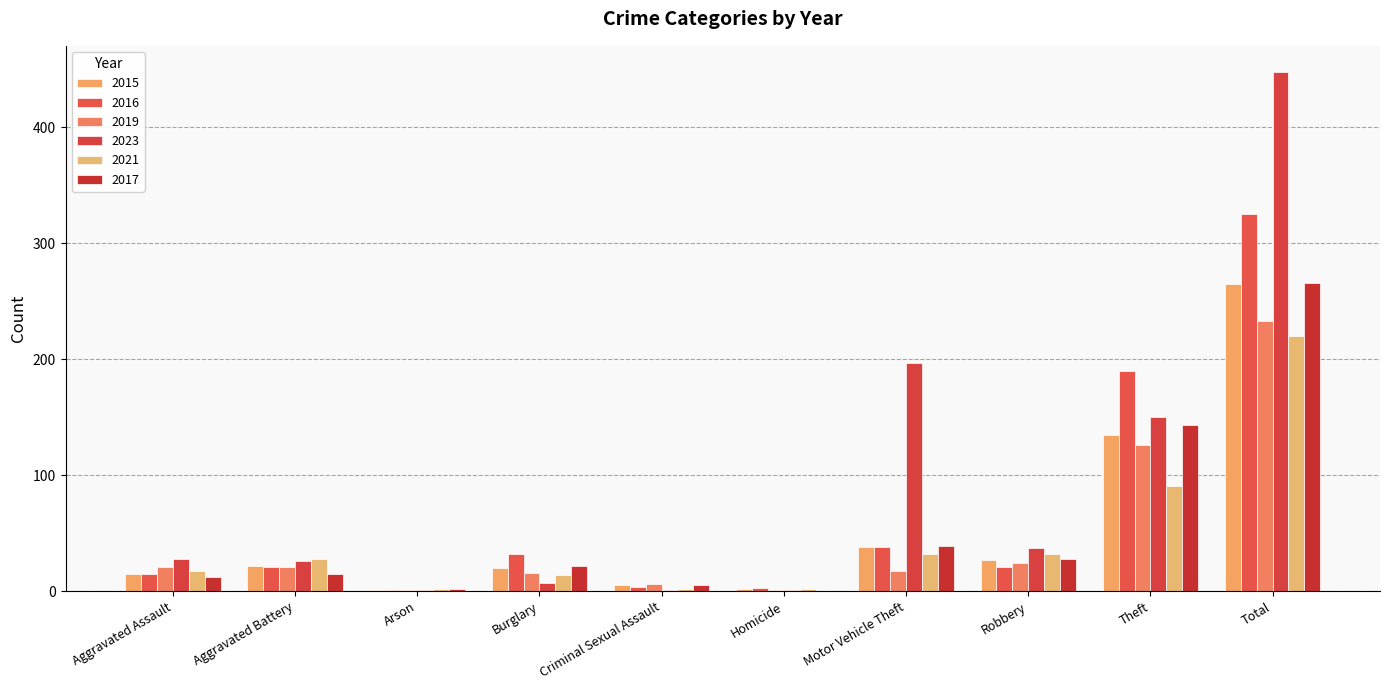

What is the sum of all 2023 values?

896